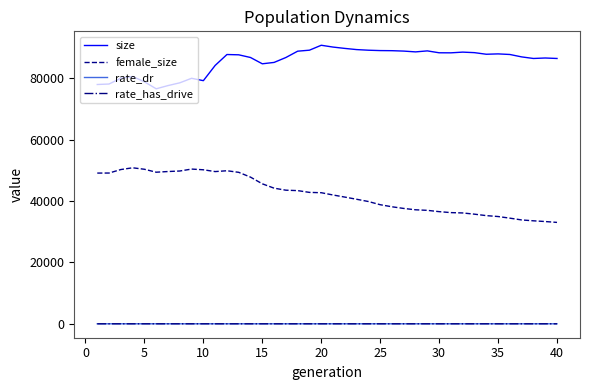

What is the sum of all female_size values?

1692060.0